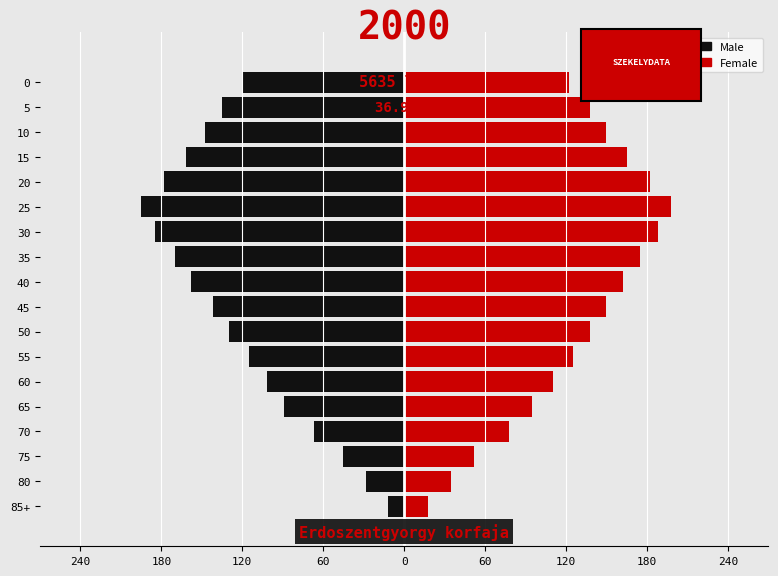

What is the maximum value shown in the chart?

198